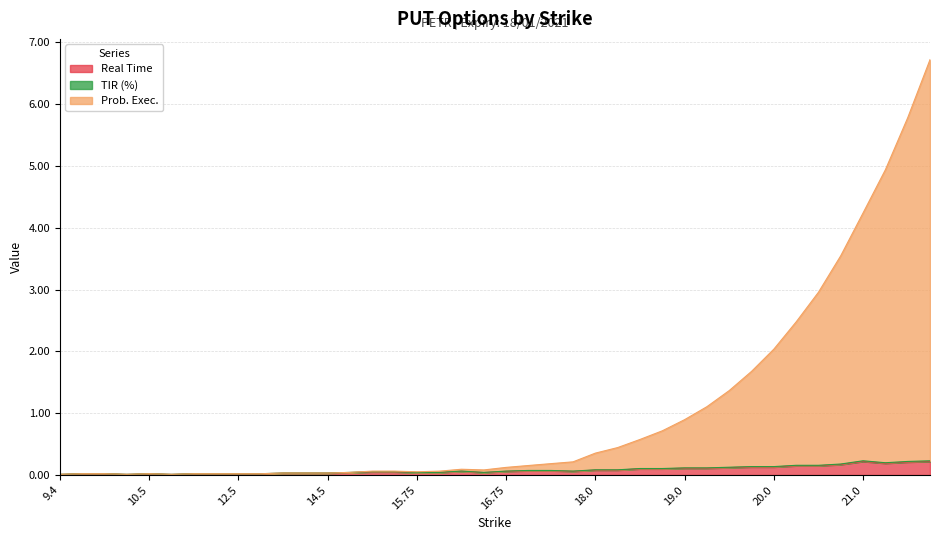

Which series has the largest range (max minus min)?

Prob. Exec.